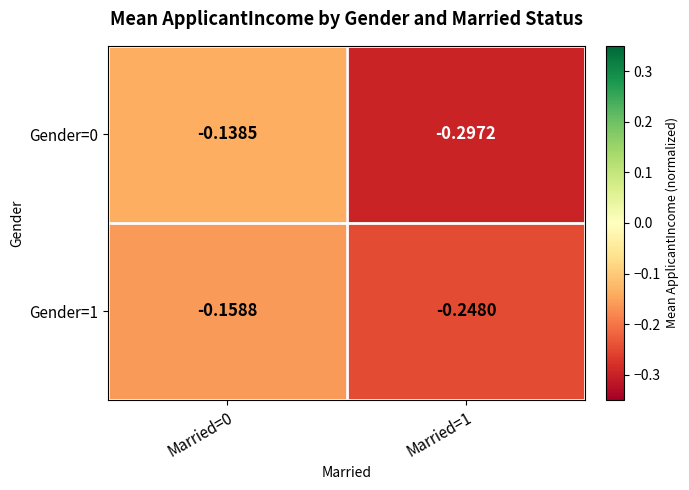

Count the number of categories in the chart.

2